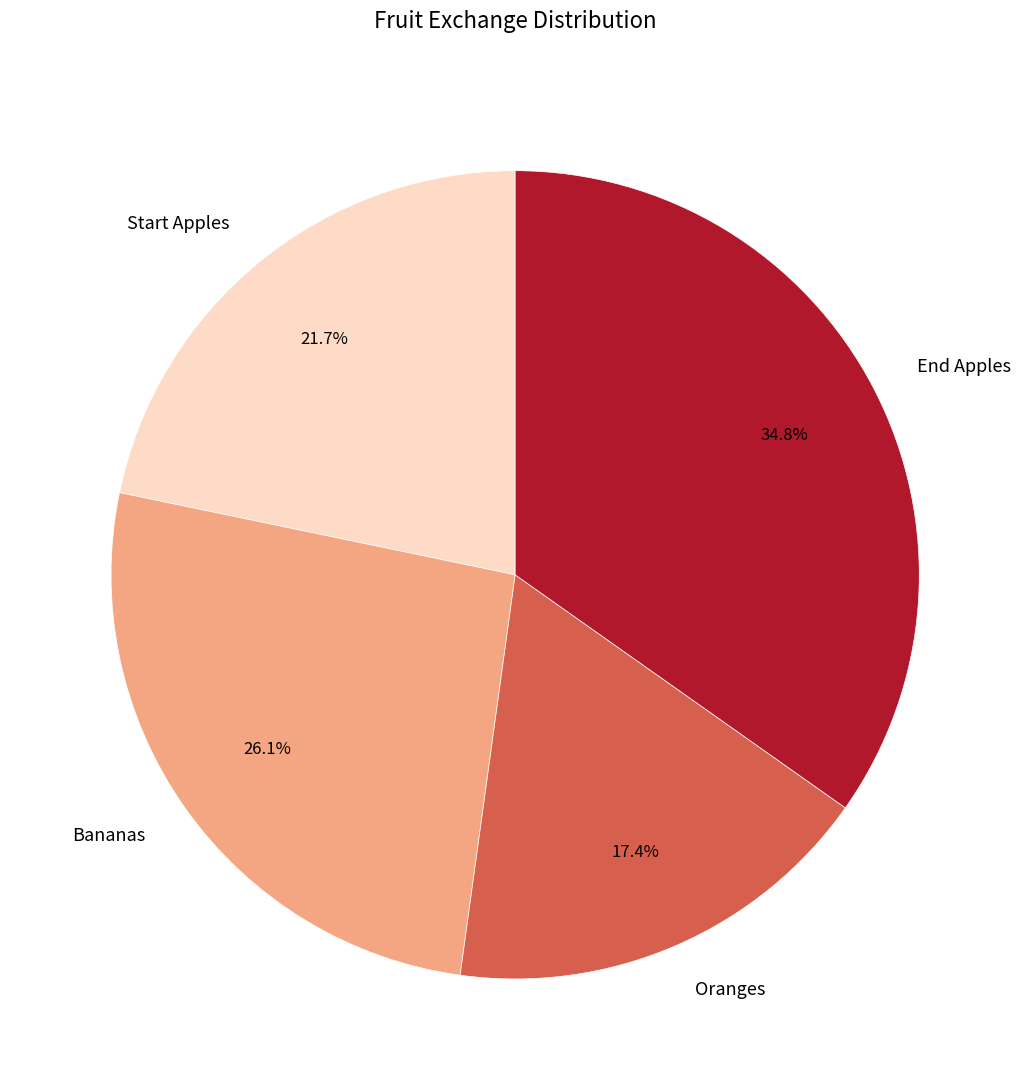

To the nearest percent, what percentage of the pie is End Apples?

35%